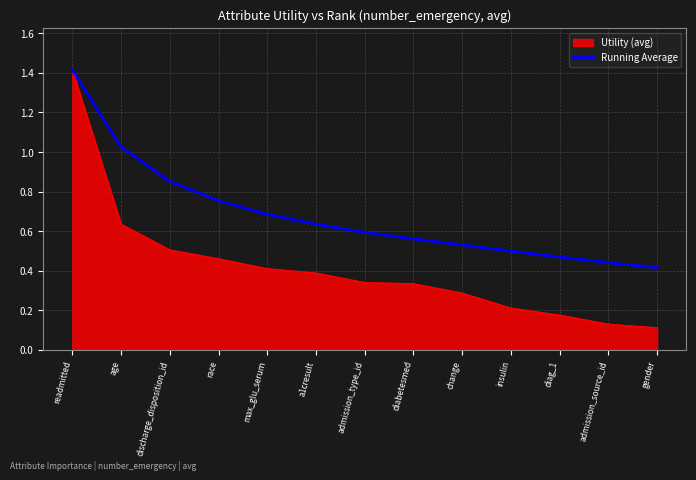

Rank the series by their average value, from highest to lowest.

Running Average, Utility (avg)